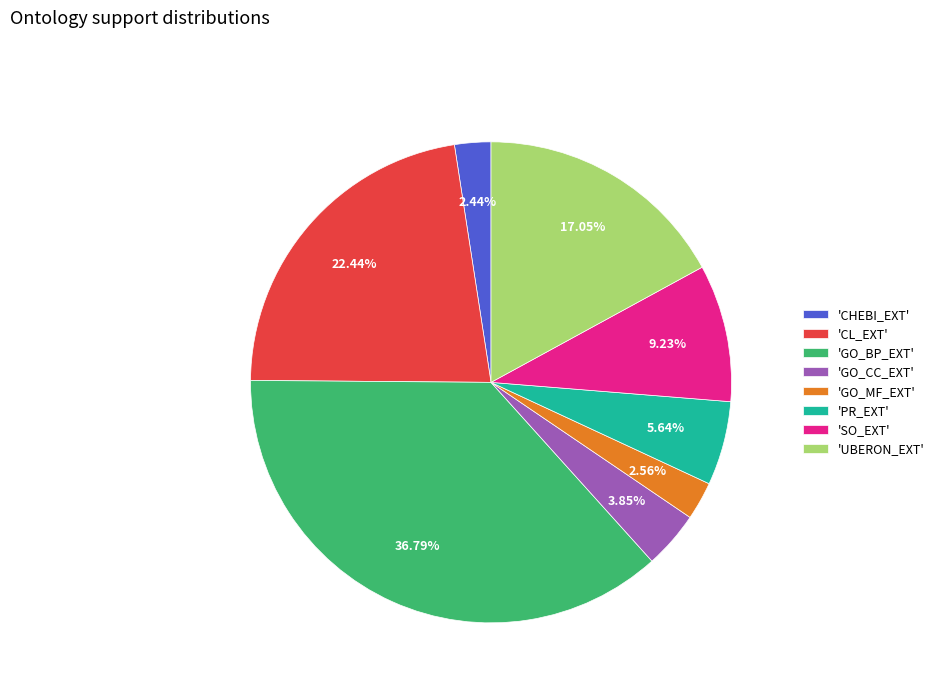

Which category has the biggest portion of the pie?

'GO_BP_EXT'